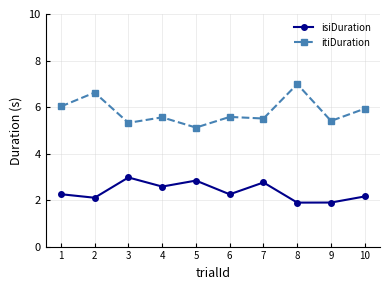

At how many categories does at least one series exceed 4?

10